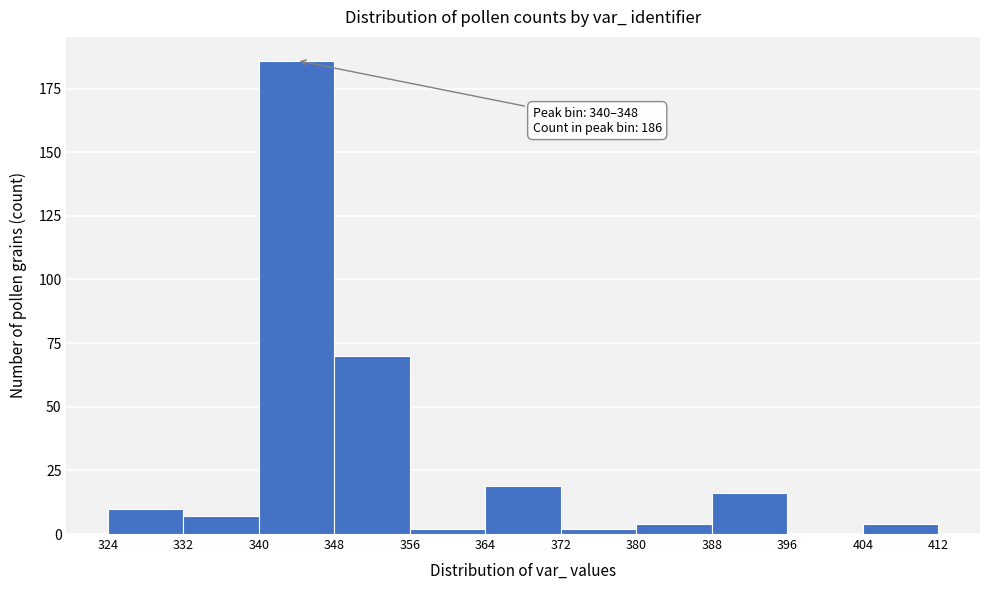

Which range on the x-axis has the tallest bar?

340 to 348